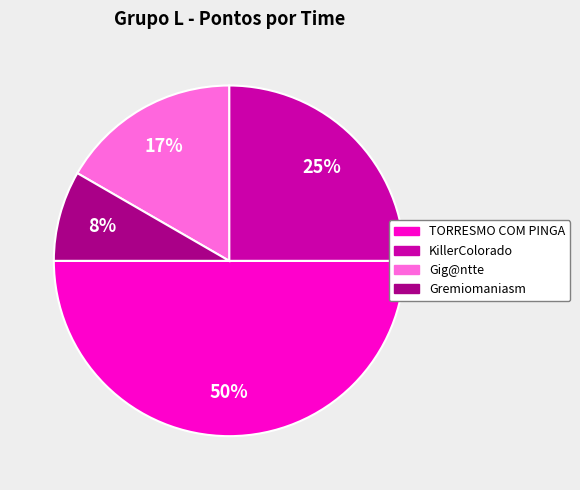

Does KillerColorado account for over 50% of the chart?

No